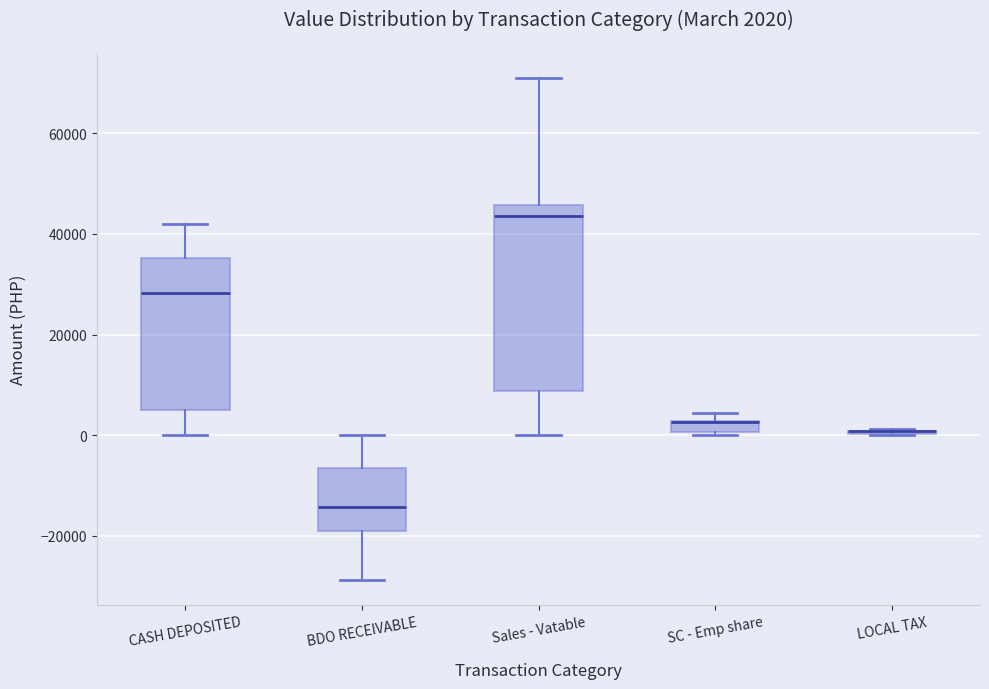

Which box is the tallest, from its lower edge to its upper edge?

Sales - Vatable